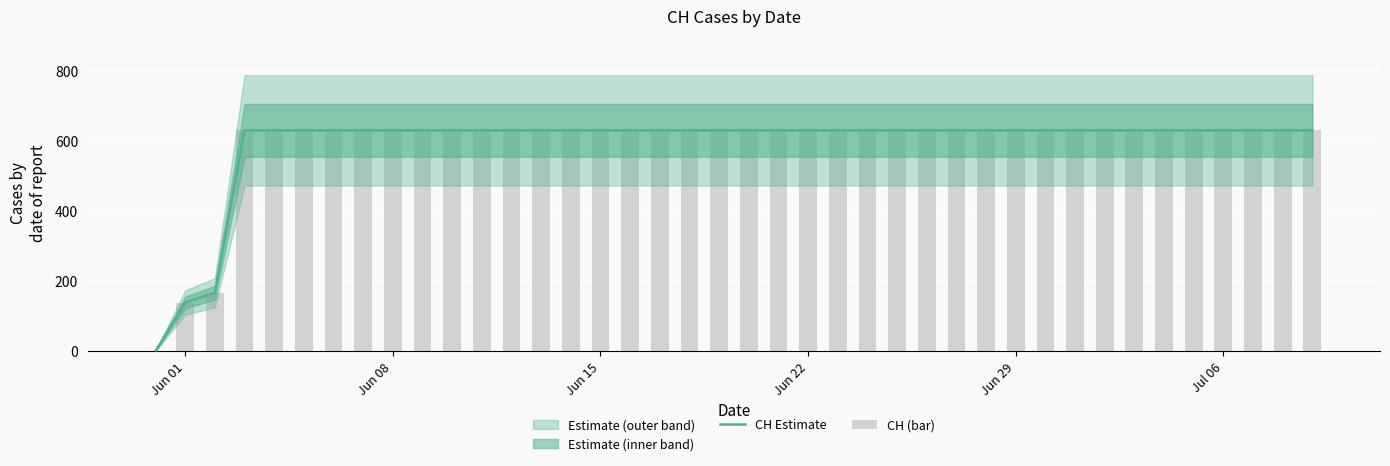

Which category has the highest value across all series?

Jun 22